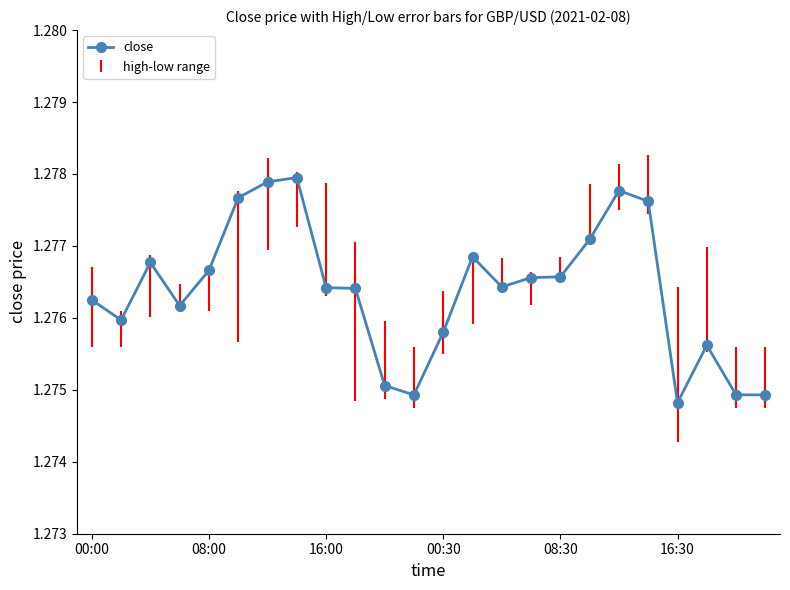

Count the values in the range 1 to 2.

24